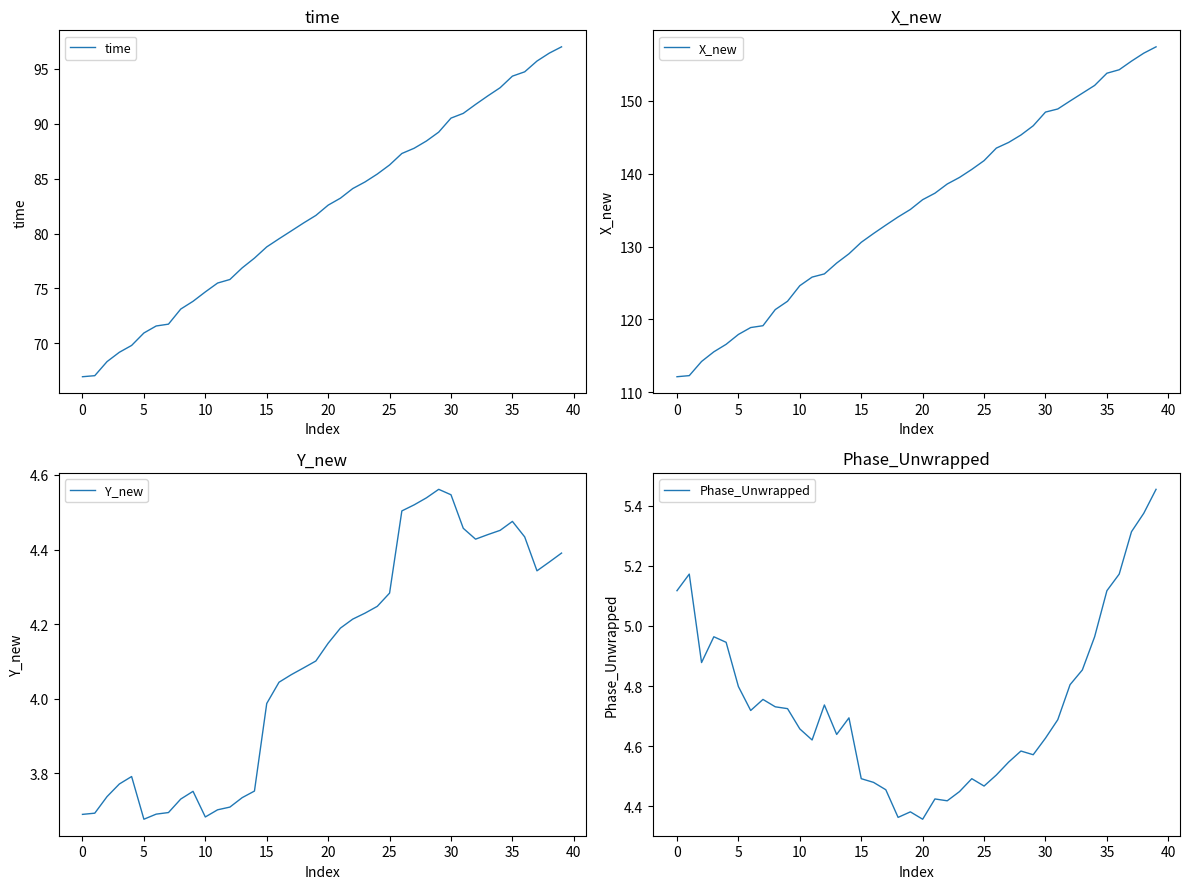

What are all the series names shown in the legend?

time, X_new, Y_new, Phase_Unwrapped